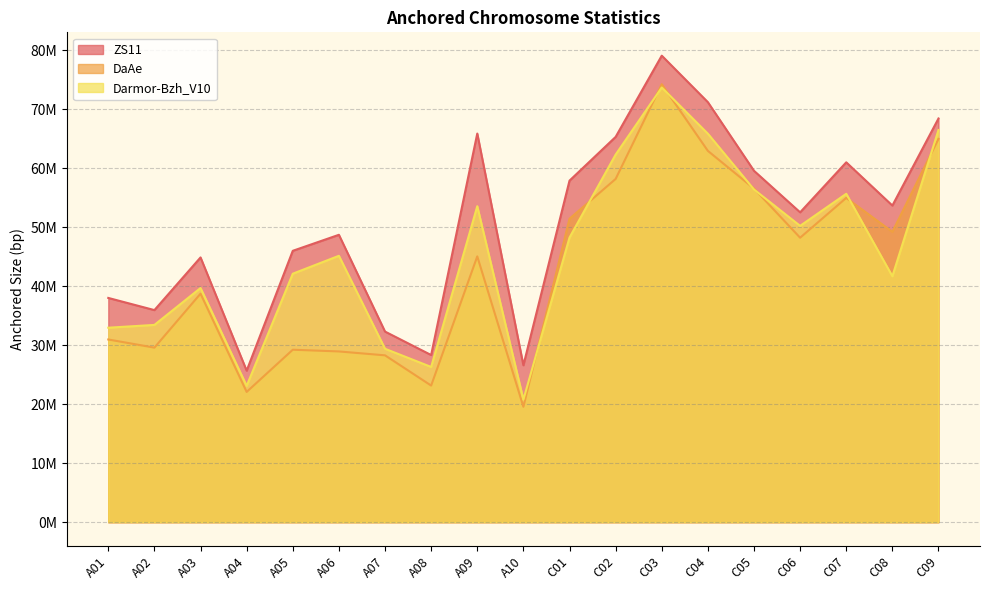

Where do Darmor-Bzh_V10 and DaAe first cross each other?

A10 and C01